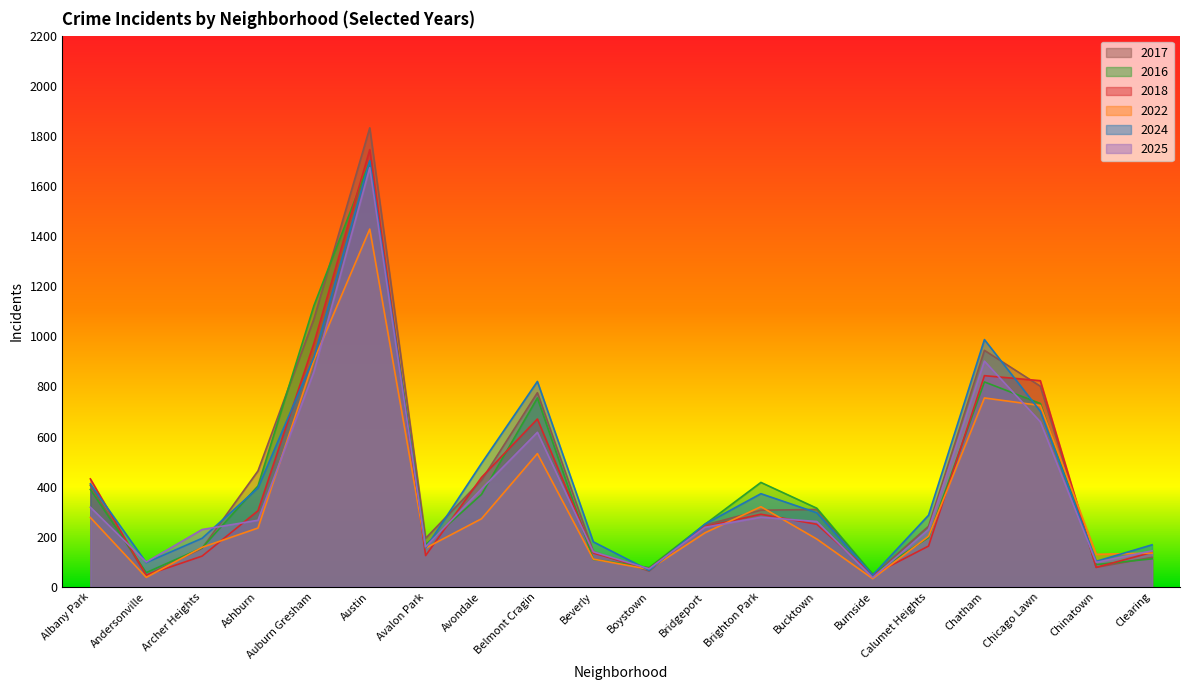

Reading right to left, extract all data points from this chart.

2024: 168	102	701	987	286	47	296	372	251	66	180	820	493	155	1701	916	395	194	97	411
2022: 135	130	724	754	202	33	191	320	216	70	111	532	272	155	1428	904	235	158	38	277
2016: 112	89	732	818	197	51	314	417	250	77	110	754	369	168	1697	1122	403	156	57	389
2018: 138	78	823	843	163	48	250	290	241	72	135	670	437	125	1745	972	304	123	47	431
2025: 144	98	659	901	229	37	261	278	238	72	140	617	391	160	1673	858	266	229	99	318
2017: 118	78	801	944	242	44	309	306	247	63	141	775	426	194	1832	1069	463	154	46	405